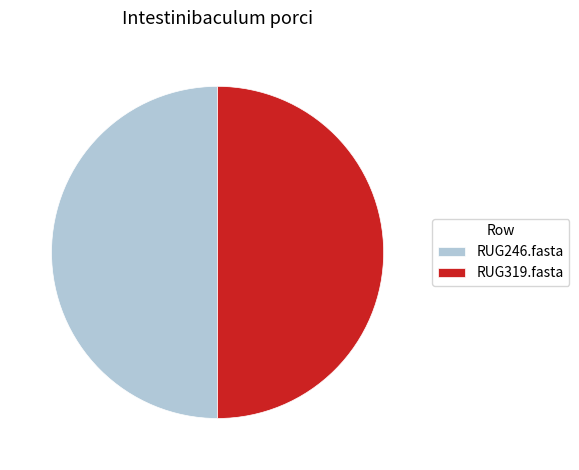

How many segments does this pie chart have?

2